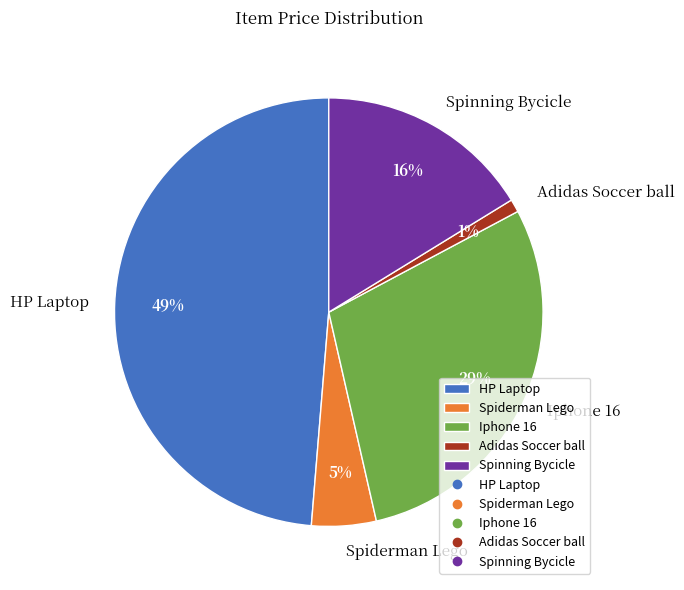

Do Spiderman Lego and Adidas Soccer ball together represent more than half of the pie?

No